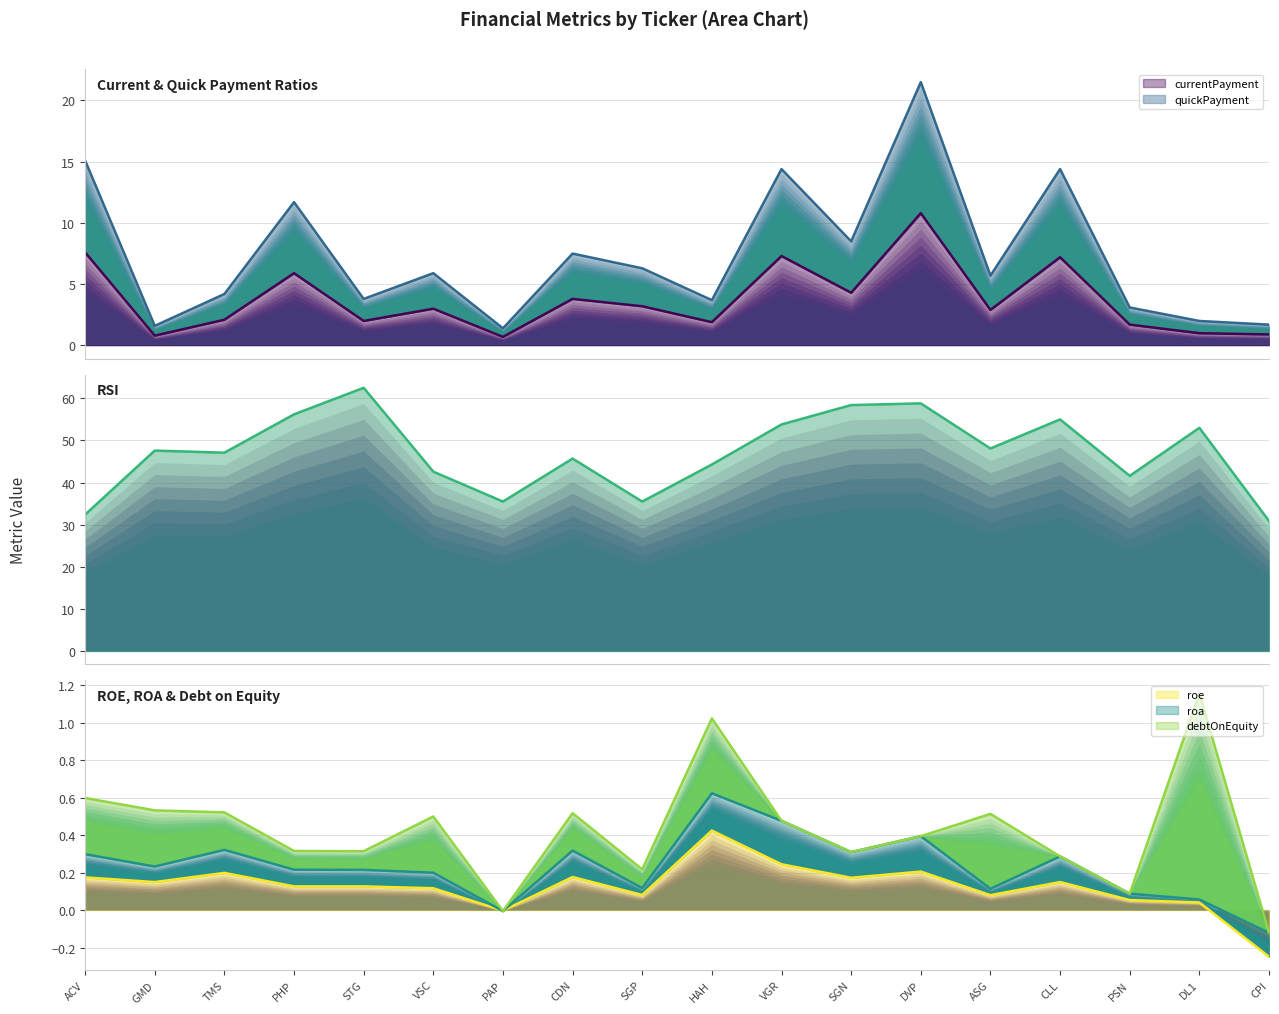

Which series changed the most between CDN and CLL?

rsi